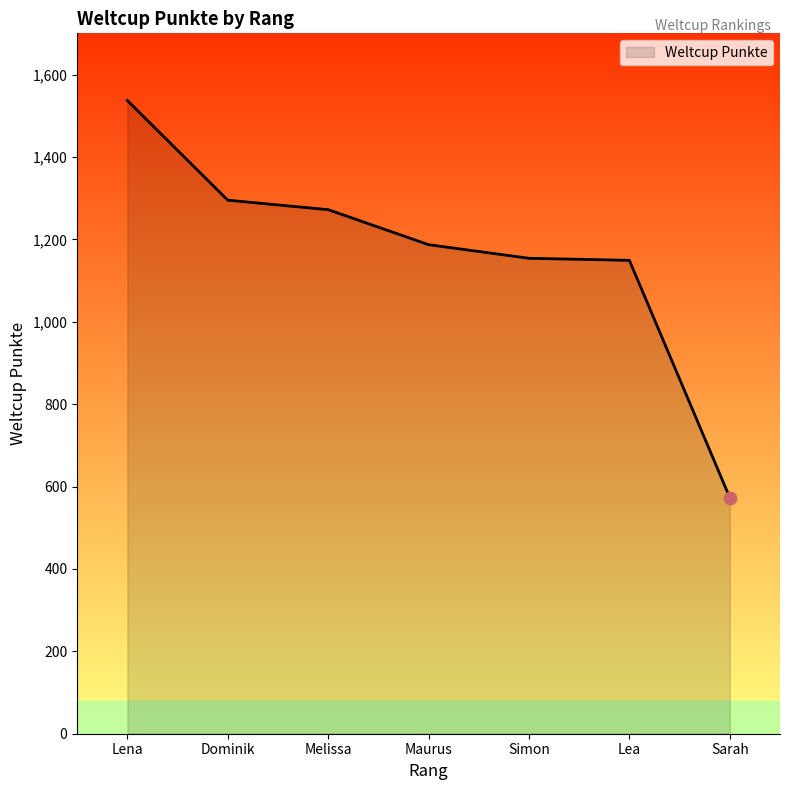

Approximately how many times larger is the value at Lena compared to Dominik?

1.2